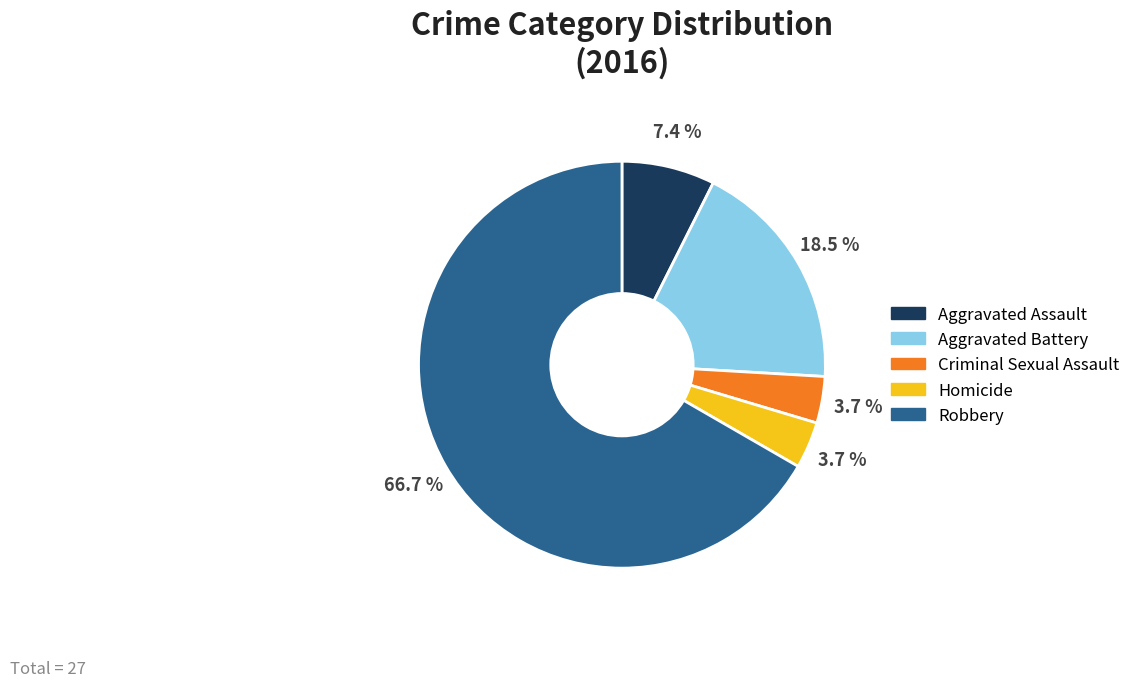

Which category accounts for the majority?

Robbery